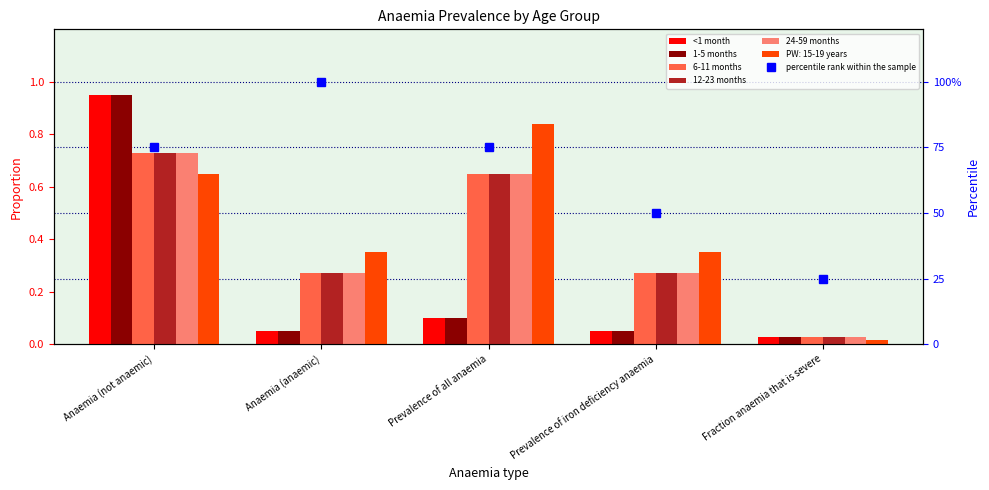

What position from the right is Prevalence of all anaemia?

3